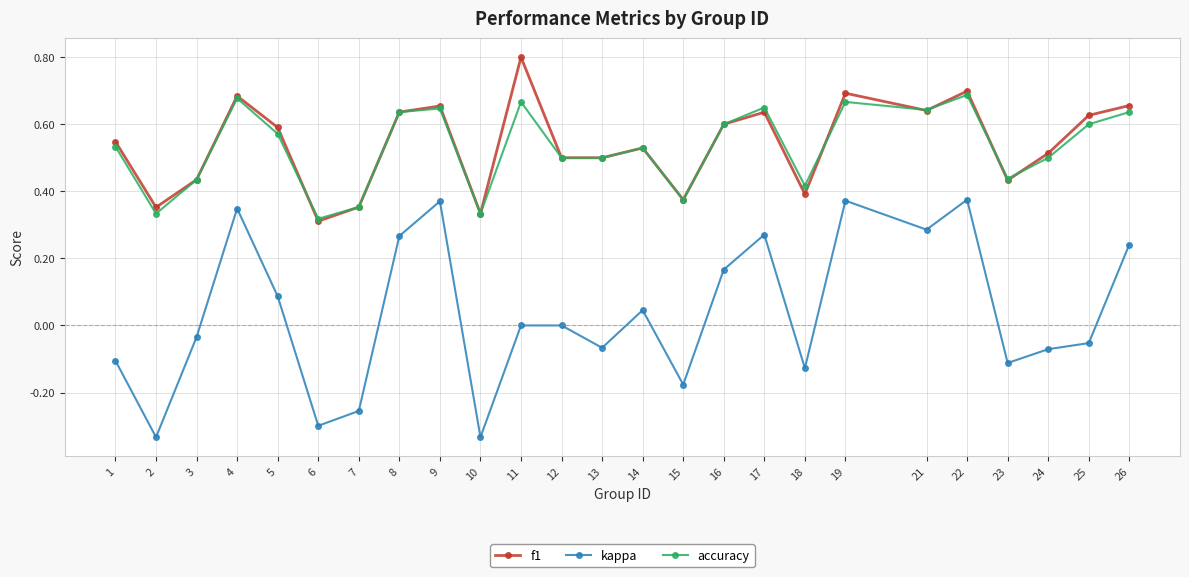

How many distinct data groups are displayed?

3